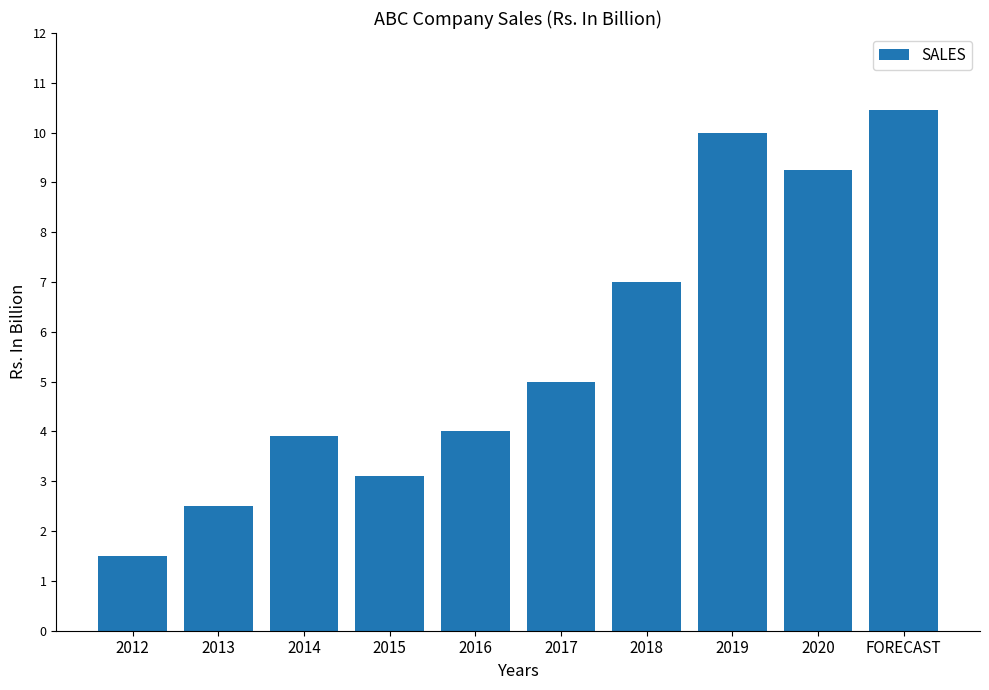

Is it true that the value at FORECAST is 7.1?

False